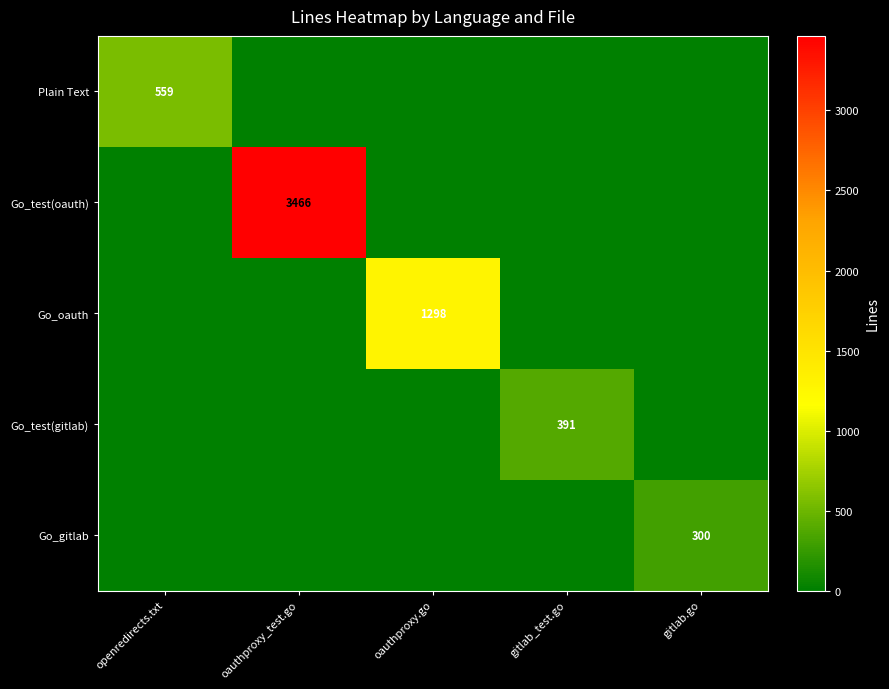

Is it true that Go_test(oauth) equals 2281 at oauthproxy_test.go?

False